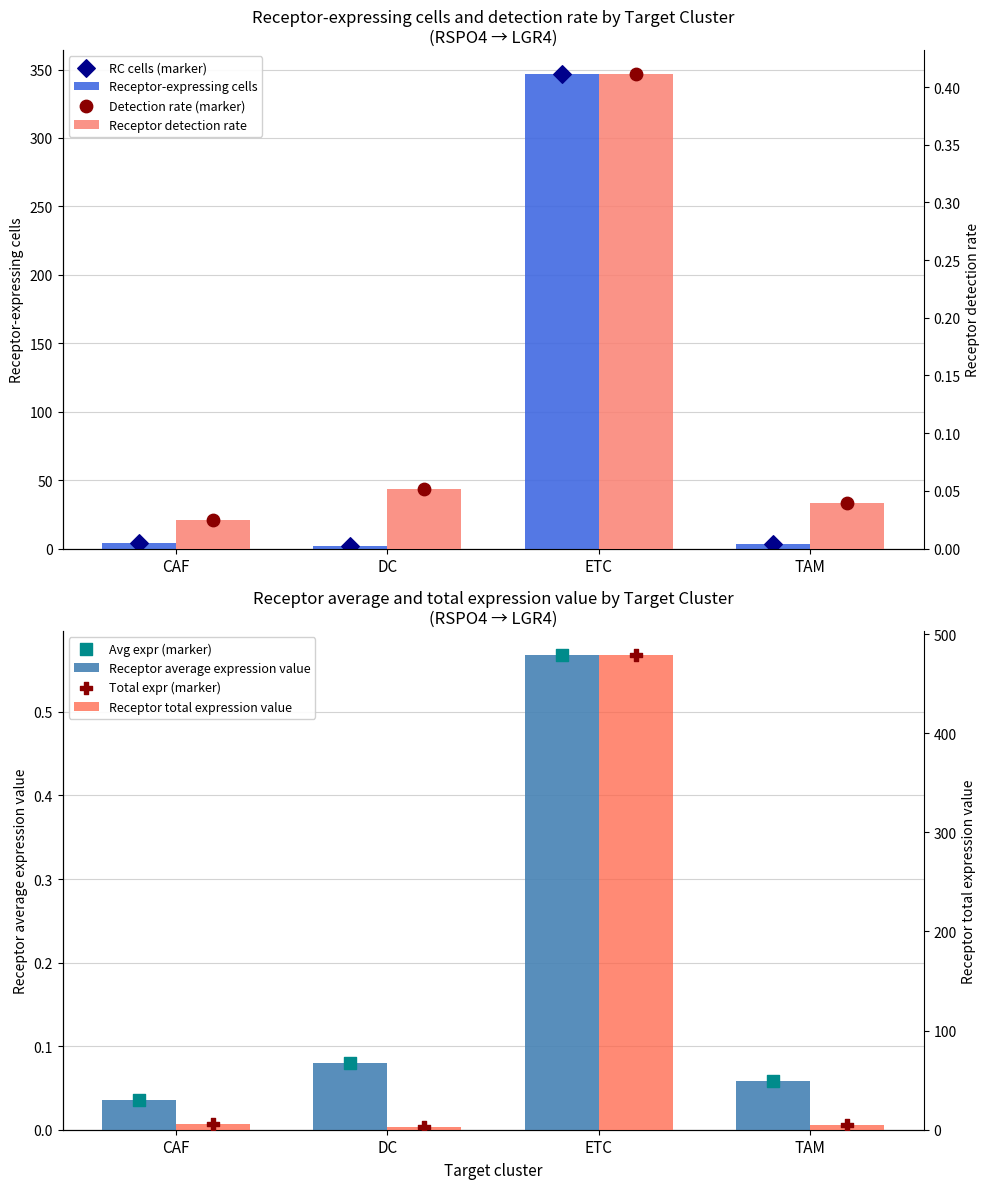

Is the value of Receptor-expressing cells at DC greater than the value of Receptor detection rate at TAM?

Yes